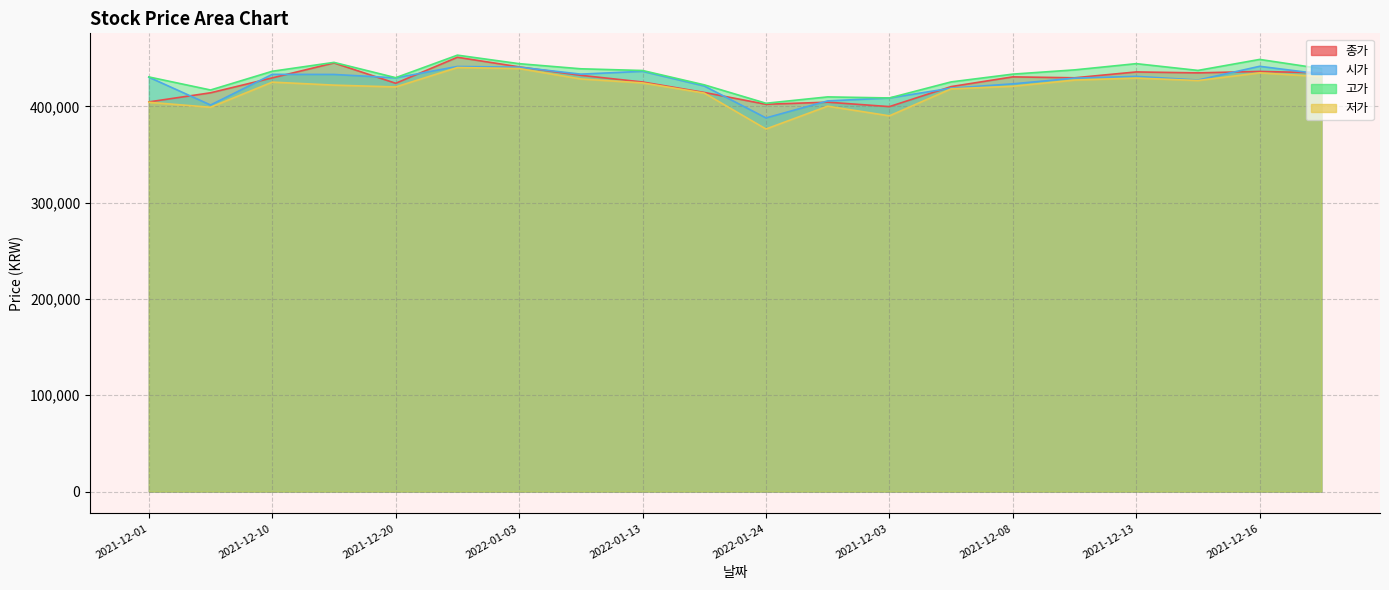

What is the total value across all series at 2021-12-02?

1620024